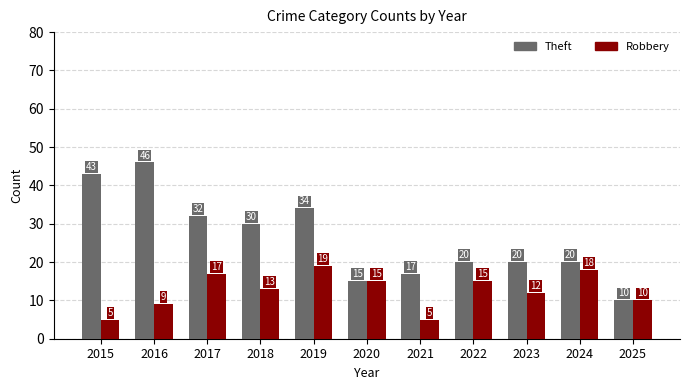

What is the maximum value shown in the chart?

46